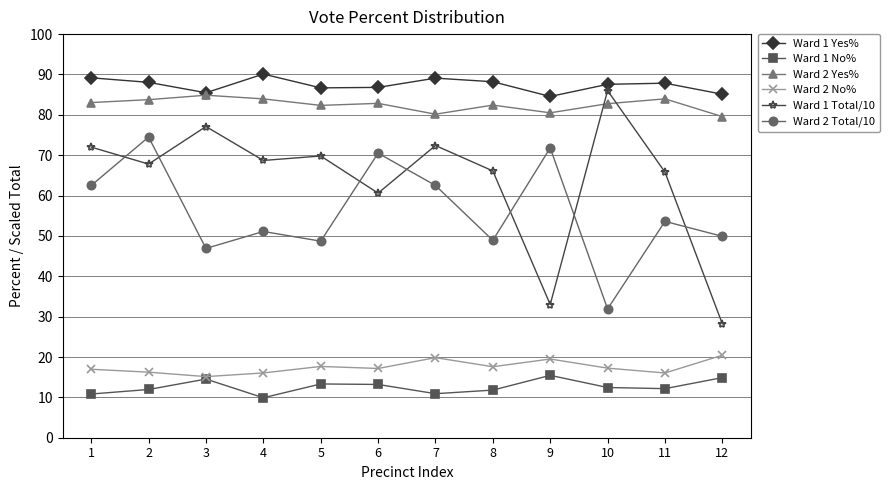

Which label corresponds to the smallest value in the chart?

4